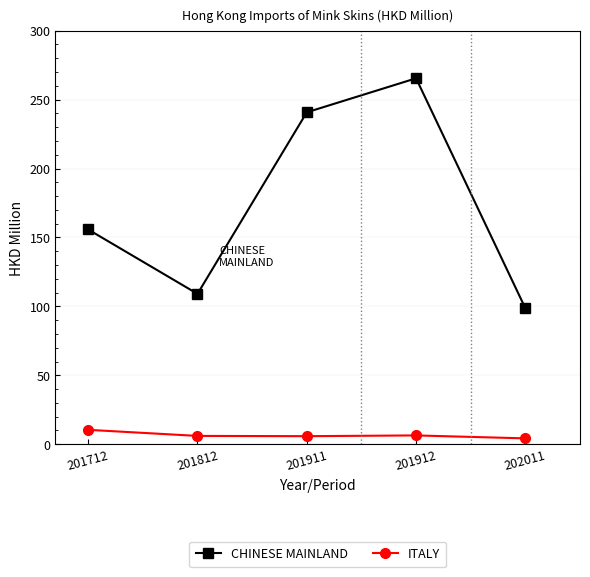

What is the value of the CHINESE MAINLAND point at the 5th from the left?

98.6